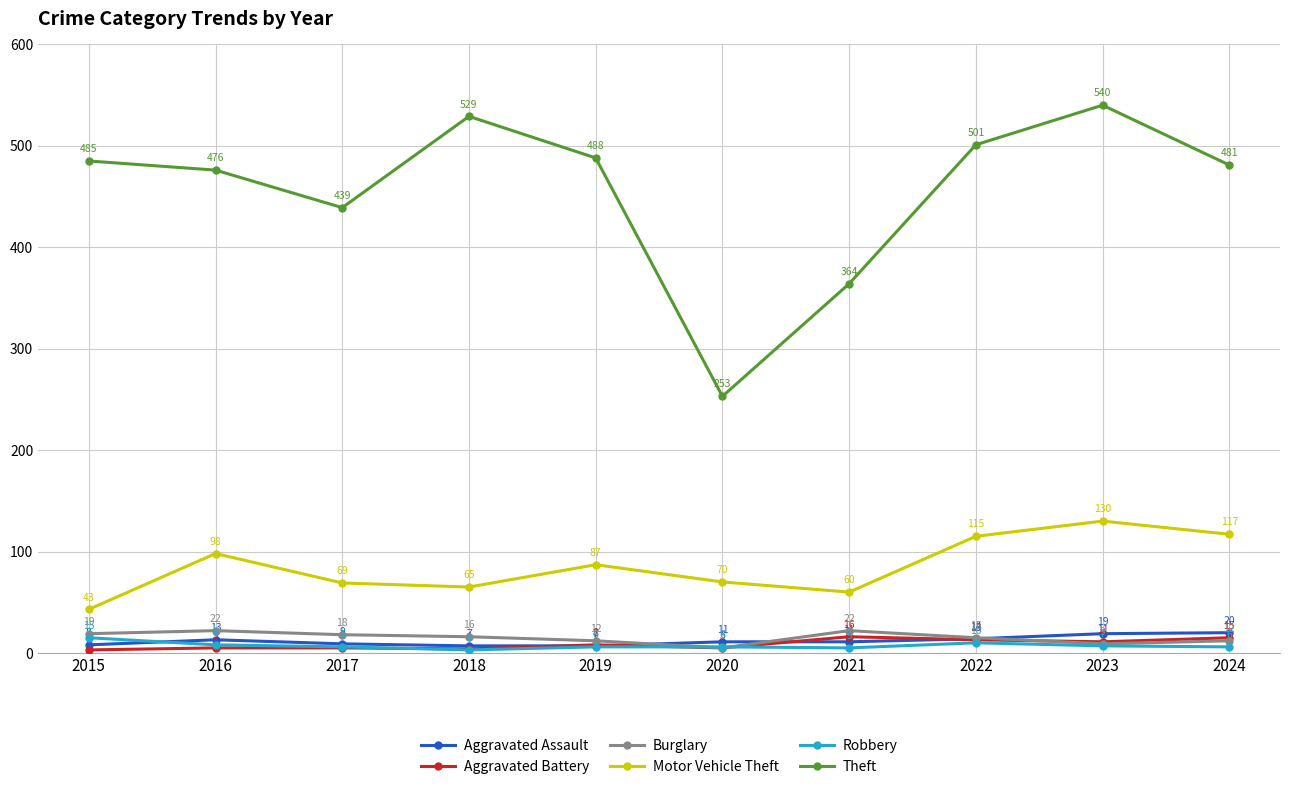

How many values in the Theft series are below 485?

5